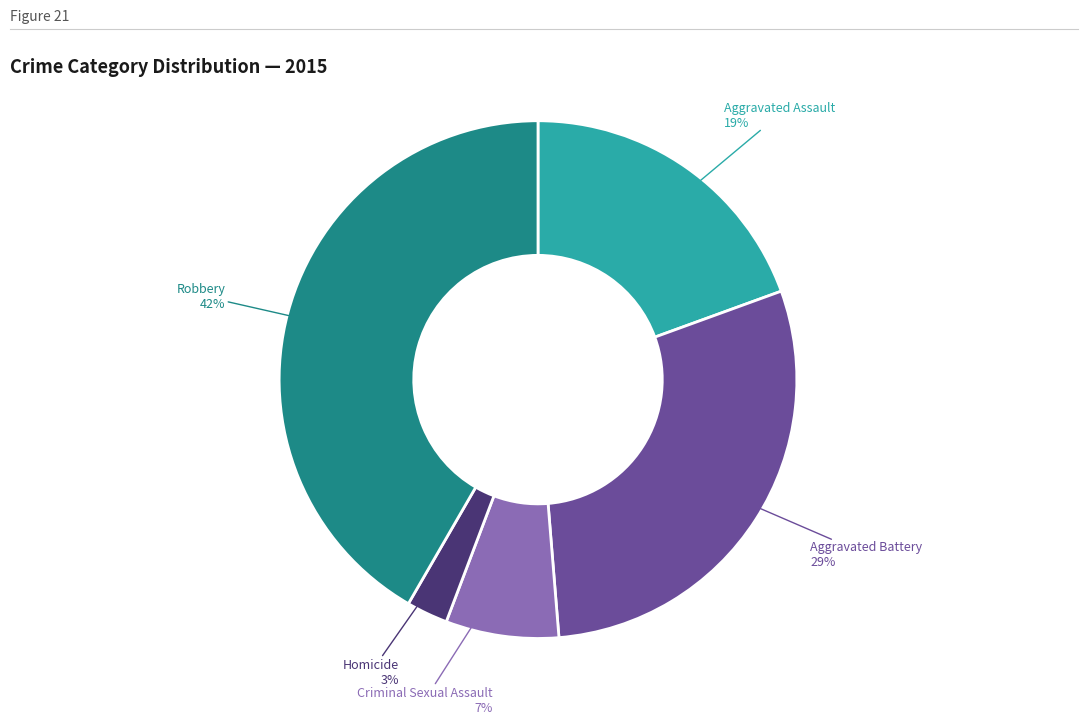

To the nearest percent, what is the difference between the Criminal Sexual Assault and Homicide slice percentages?

4%